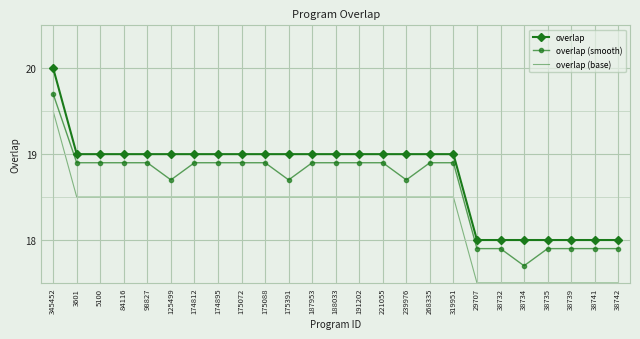

True or false: overlap (smooth) has a value of 12.8 at 319951.

False